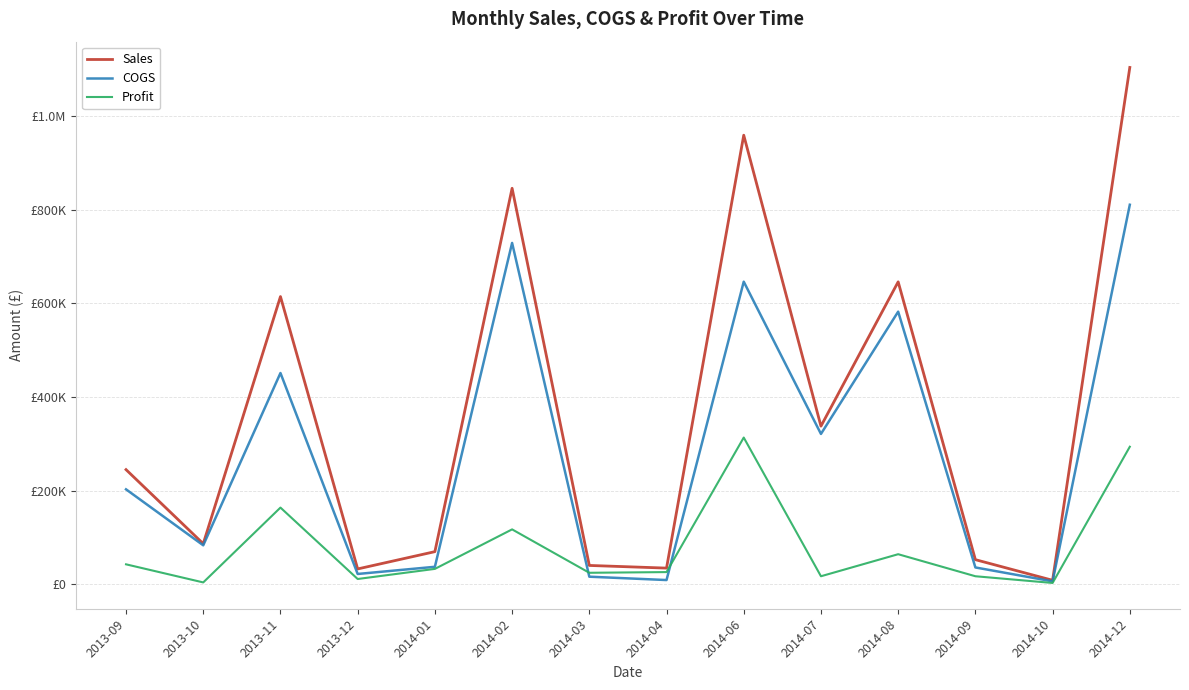

How many series are shown in this chart?

3